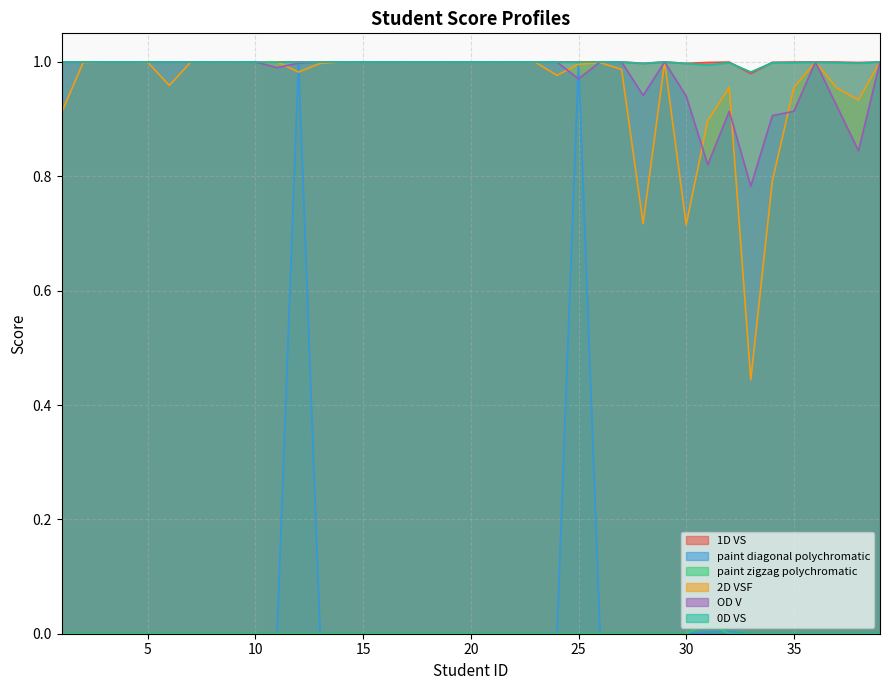

What is the average value of the 0D VS series?

1.0